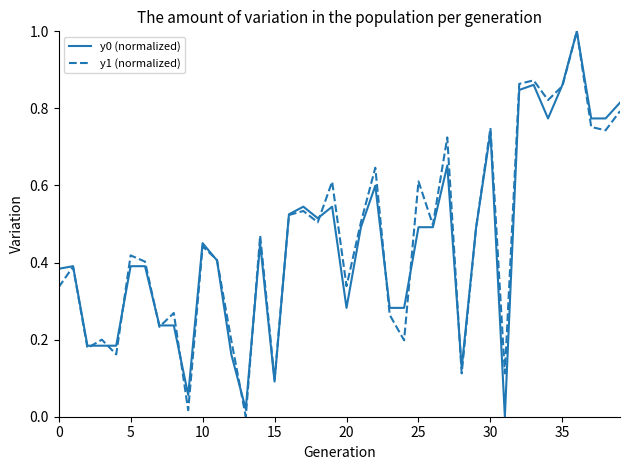

What is the maximum value shown in the chart?

1.0